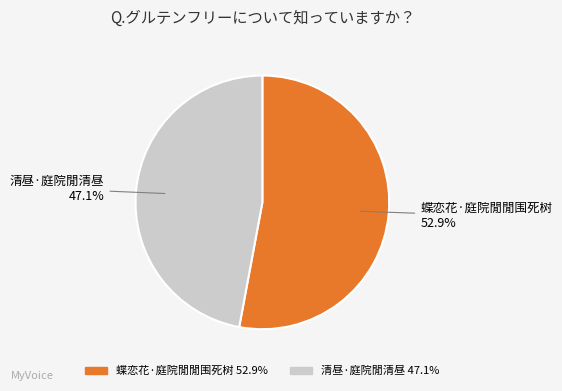

To the nearest percent, what is the average slice percentage?

50%